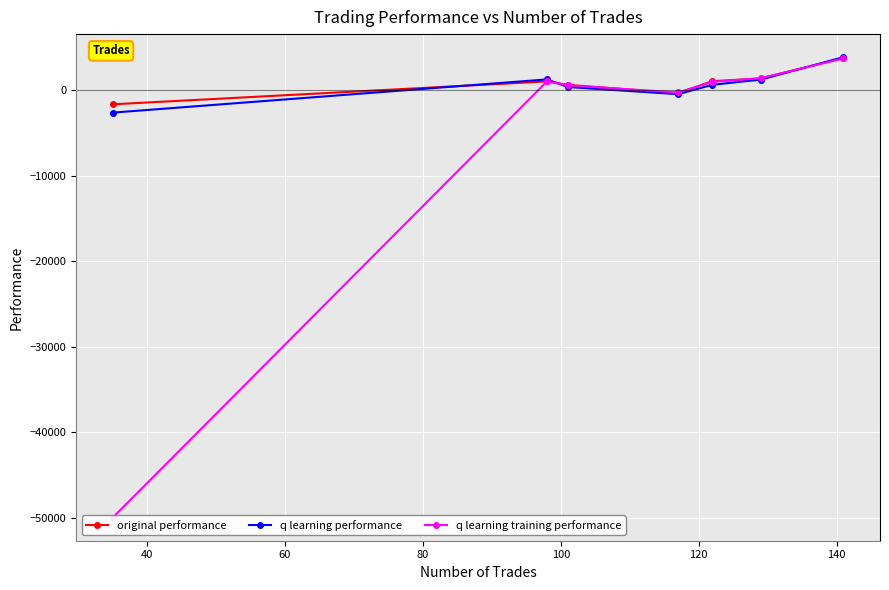

How many intersections are there between q learning performance and original performance?

3